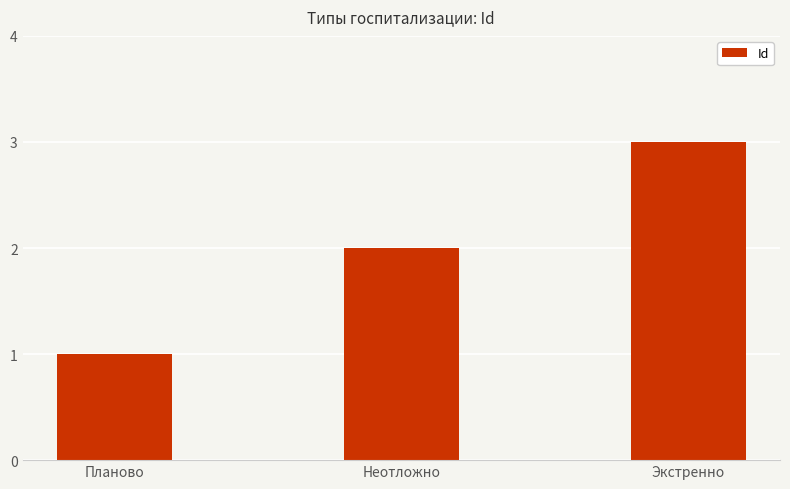

Which has a higher value, Планово or Неотложно?

Неотложно